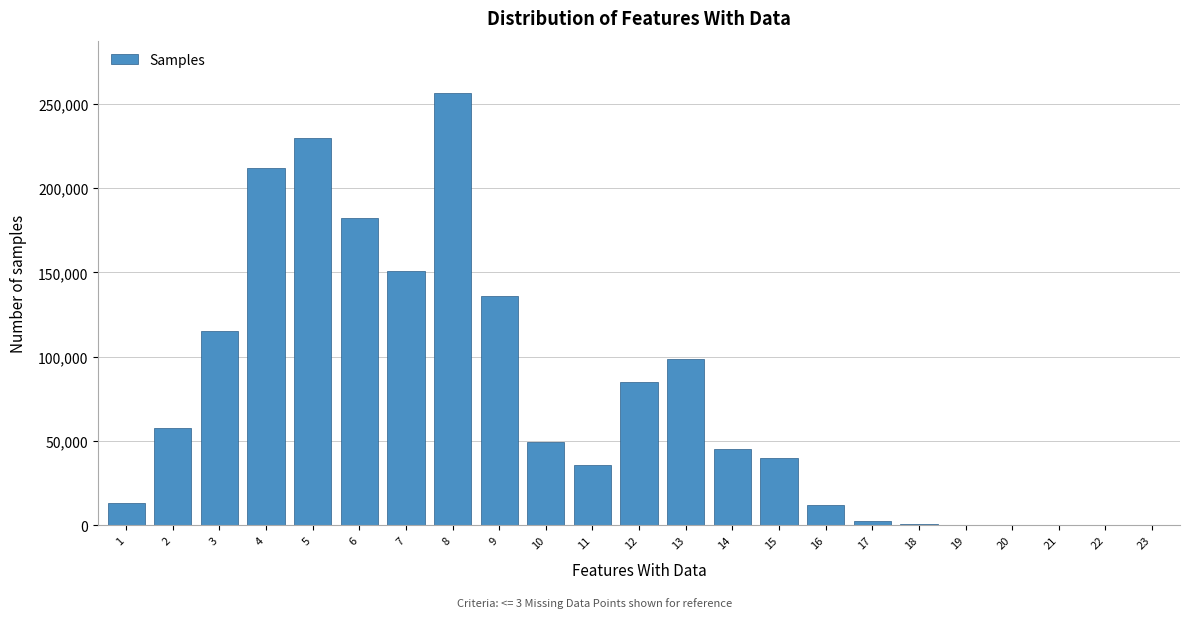

Approximately how many times larger is the value at 9 compared to 7?

0.9